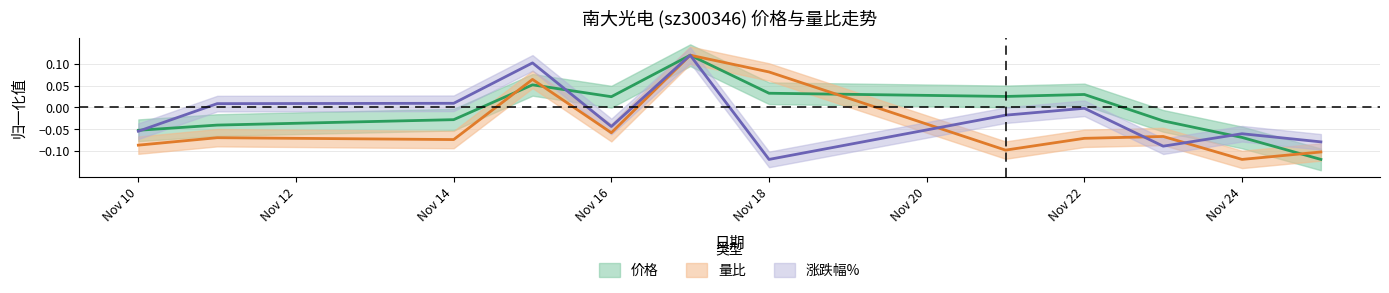

Is it true that 价格 equals 0.1 at 2022-11-15?

False